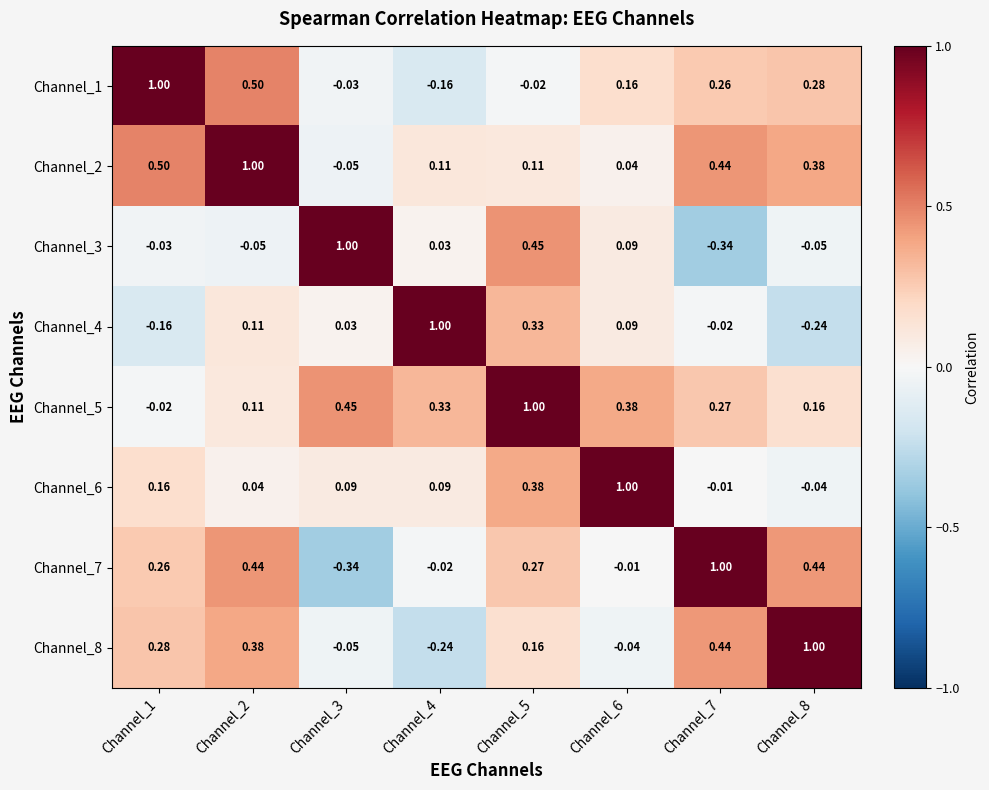

Reading left to right, extract all data points from this chart.

Channel_1: Channel_1=1.0	Channel_2=0.5	Channel_3=-0.0	Channel_4=-0.2	Channel_5=-0.0	Channel_6=0.2	Channel_7=0.3	Channel_8=0.3
Channel_2: Channel_1=0.5	Channel_2=1.0	Channel_3=-0.1	Channel_4=0.1	Channel_5=0.1	Channel_6=0.0	Channel_7=0.4	Channel_8=0.4
Channel_3: Channel_1=-0.0	Channel_2=-0.1	Channel_3=1.0	Channel_4=0.0	Channel_5=0.5	Channel_6=0.1	Channel_7=-0.3	Channel_8=-0.1
Channel_4: Channel_1=-0.2	Channel_2=0.1	Channel_3=0.0	Channel_4=1.0	Channel_5=0.3	Channel_6=0.1	Channel_7=-0.0	Channel_8=-0.2
Channel_5: Channel_1=-0.0	Channel_2=0.1	Channel_3=0.5	Channel_4=0.3	Channel_5=1.0	Channel_6=0.4	Channel_7=0.3	Channel_8=0.2
Channel_6: Channel_1=0.2	Channel_2=0.0	Channel_3=0.1	Channel_4=0.1	Channel_5=0.4	Channel_6=1.0	Channel_7=-0.0	Channel_8=-0.0
Channel_7: Channel_1=0.3	Channel_2=0.4	Channel_3=-0.3	Channel_4=-0.0	Channel_5=0.3	Channel_6=-0.0	Channel_7=1.0	Channel_8=0.4
Channel_8: Channel_1=0.3	Channel_2=0.4	Channel_3=-0.1	Channel_4=-0.2	Channel_5=0.2	Channel_6=-0.0	Channel_7=0.4	Channel_8=1.0